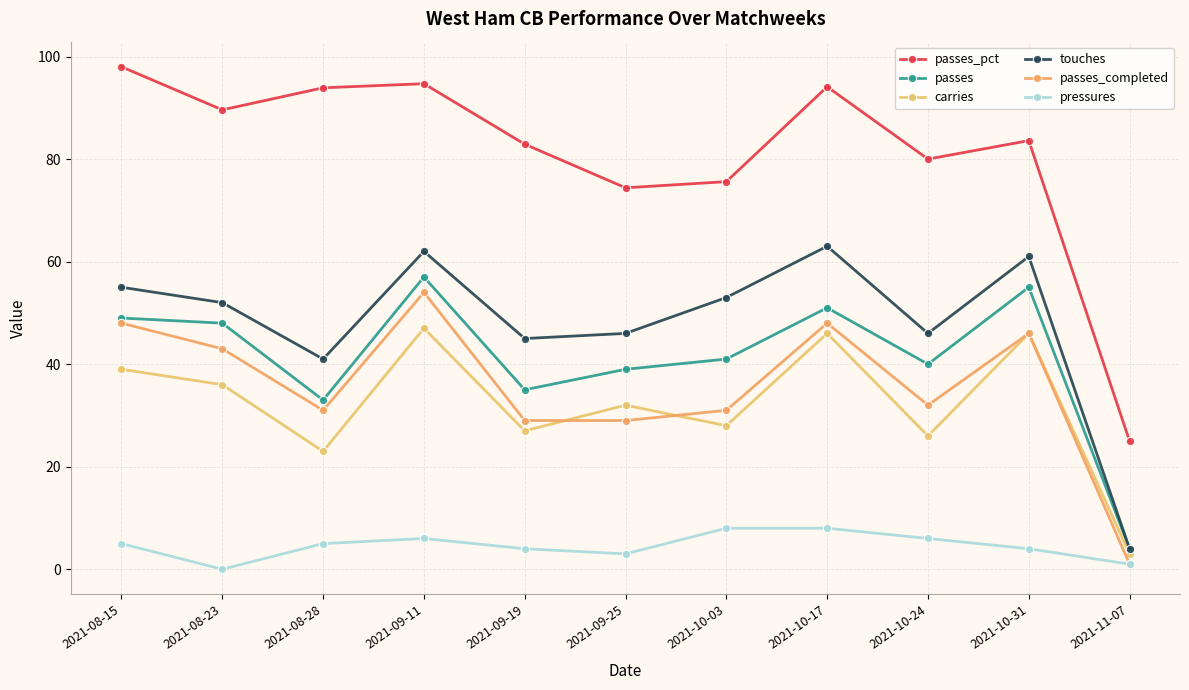

List the labels in order of passes_completed value, smallest first.

2021-11-07, 2021-09-19, 2021-09-25, 2021-08-28, 2021-10-03, 2021-10-24, 2021-08-23, 2021-10-31, 2021-08-15, 2021-10-17, 2021-09-11